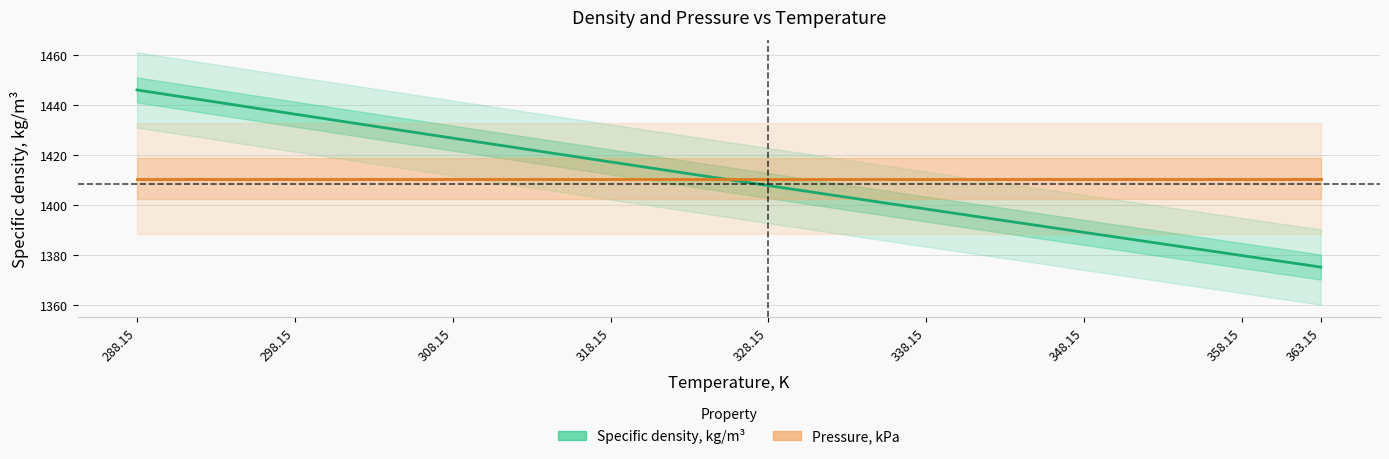

The value of Pressure, kPa at 358.15 is 1410.6. True or false?

True